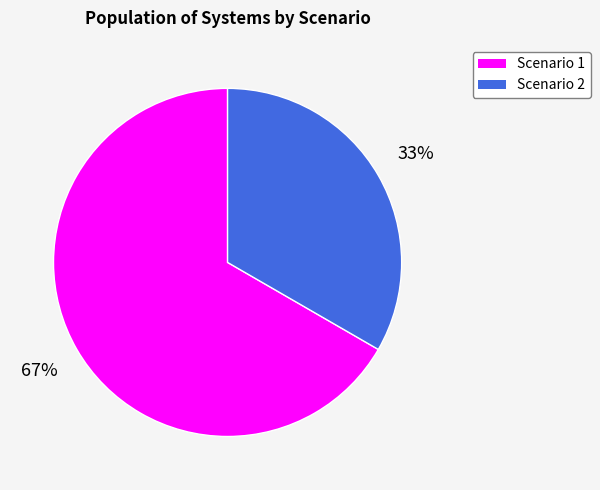

Between Scenario 2 and Scenario 1, which is larger?

Scenario 1